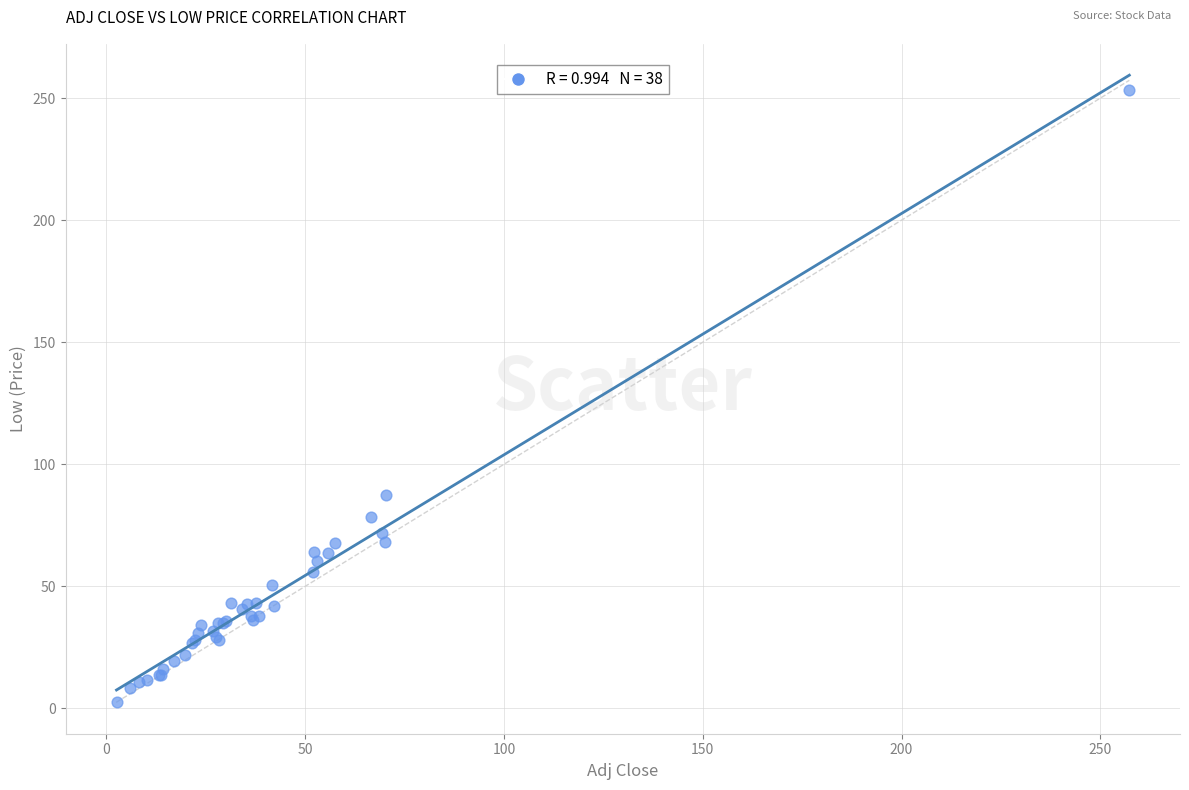

What Y value in the scatter plot is closest to 127?

87.3